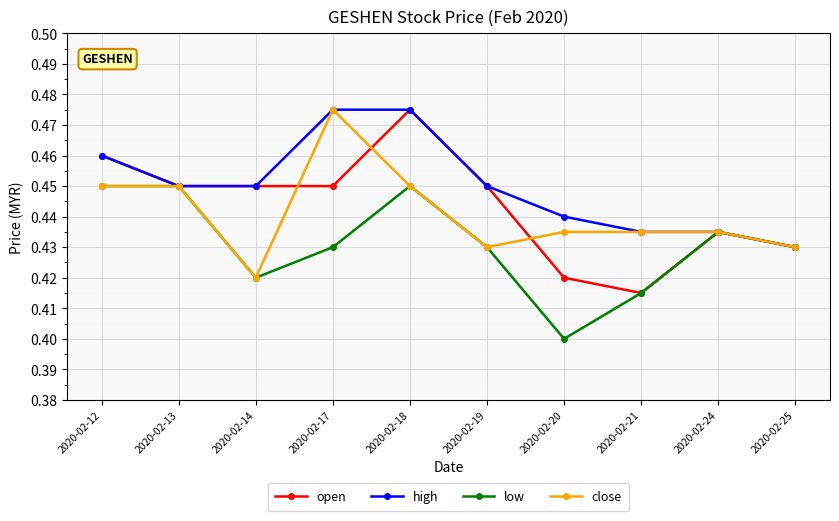

The value of close at 2020-02-24 is 0.4. True or false?

True